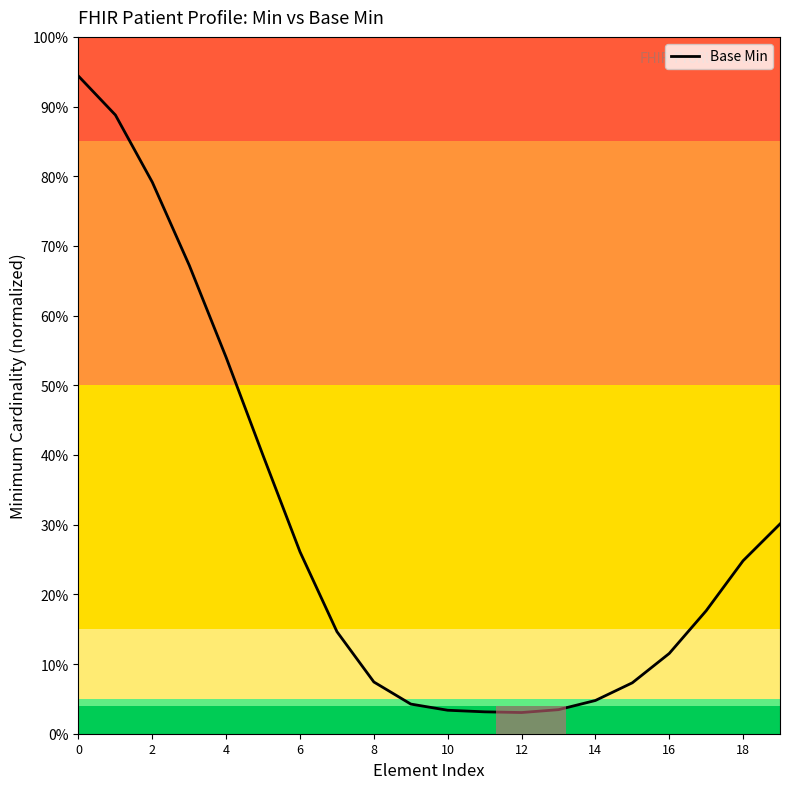

What is the value of the 9th point from the left?

0.1